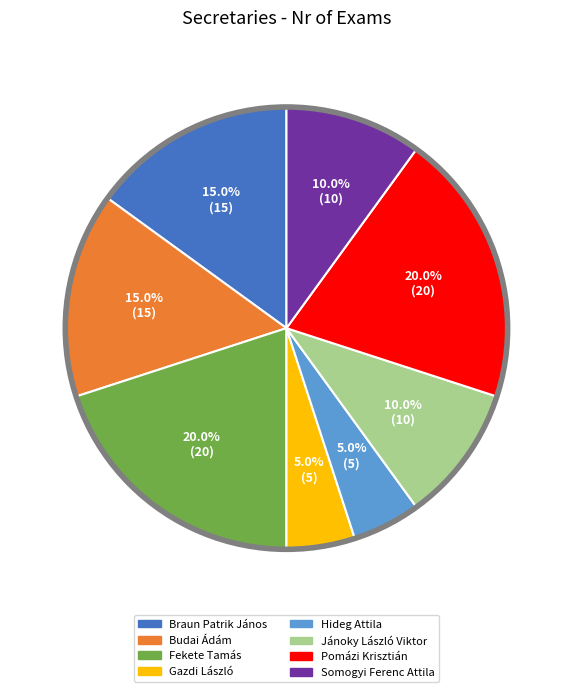

How many slices are in this pie chart?

8